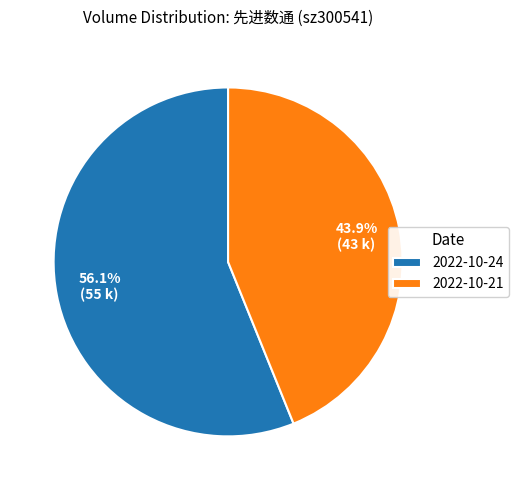

Which has a higher value, 2022-10-24 or 2022-10-21?

2022-10-24